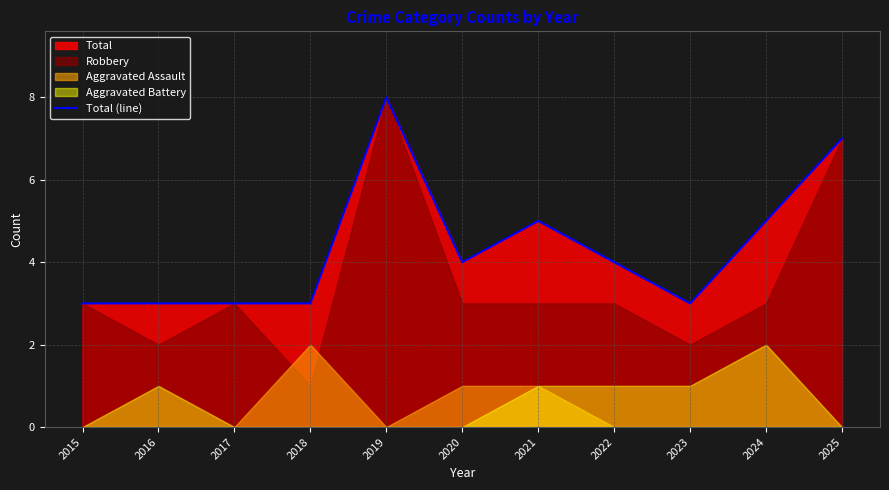

What is the greatest value displayed?

8